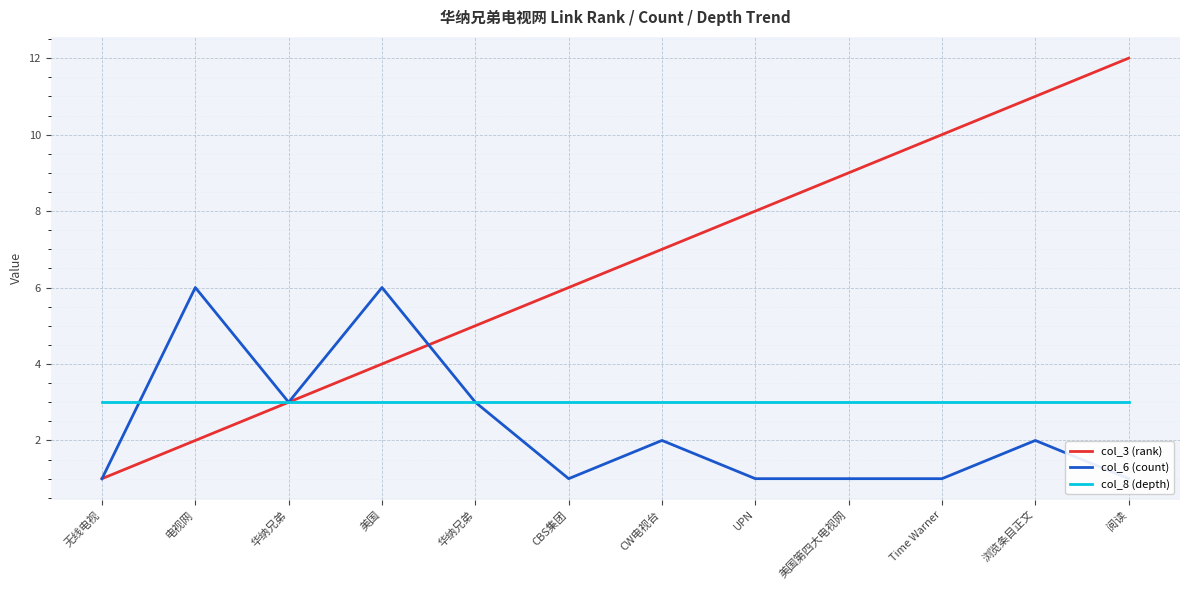

How many interior local peaks does the col_6 (count) series have?

4